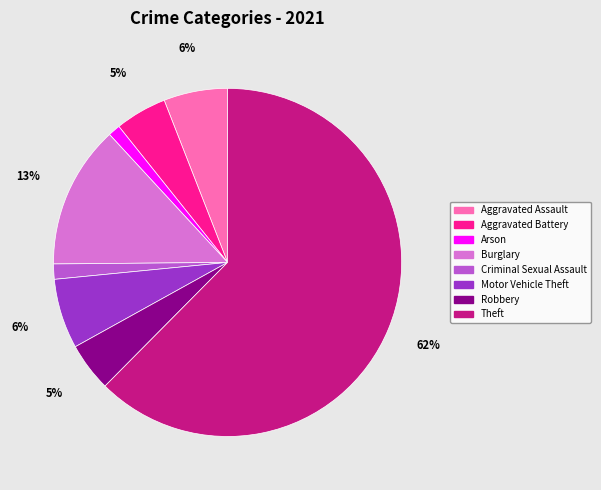

Between Motor Vehicle Theft and Criminal Sexual Assault, which is larger?

Motor Vehicle Theft